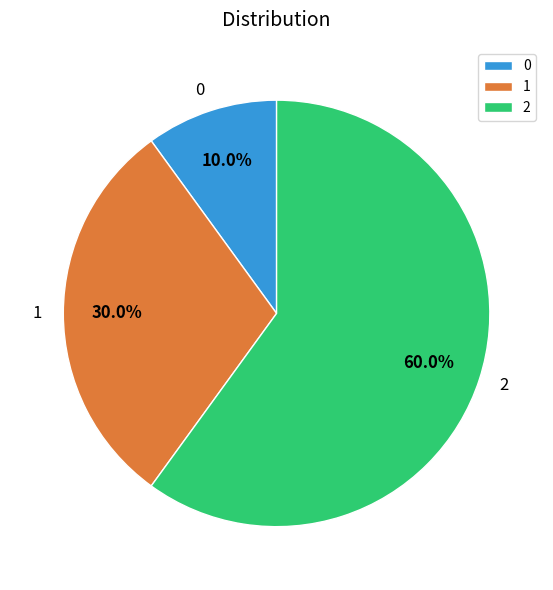

Is the sum of 2 and 1 greater than half?

Yes